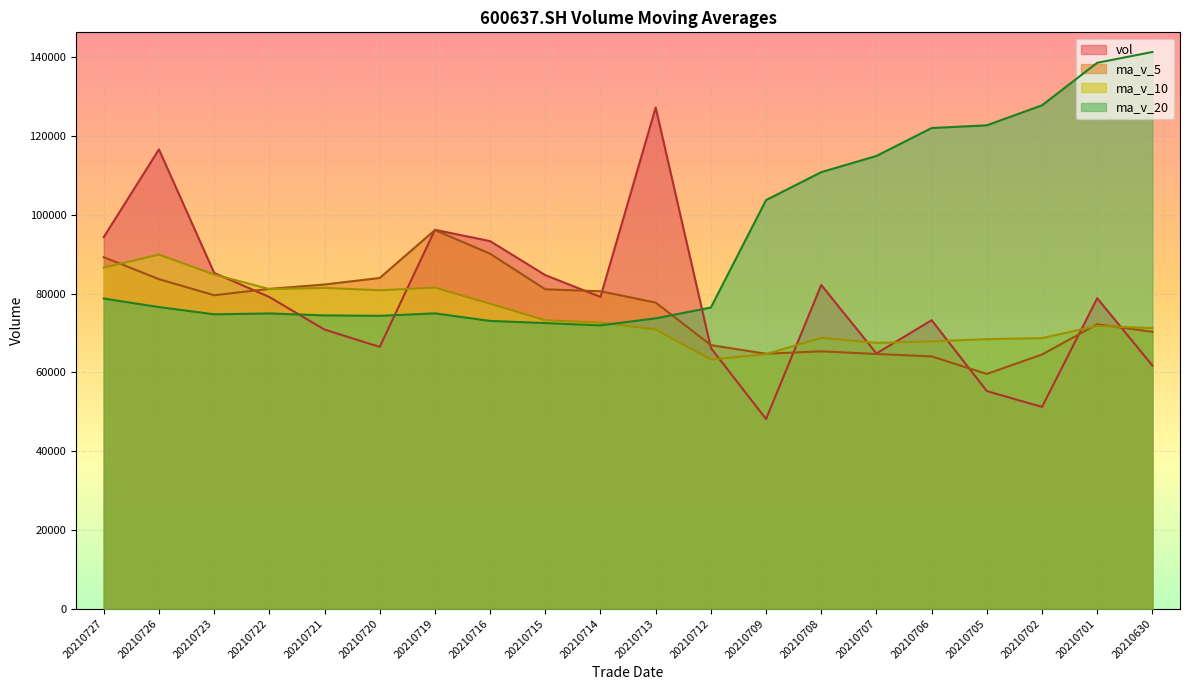

Which series has the largest range (max minus min)?

vol